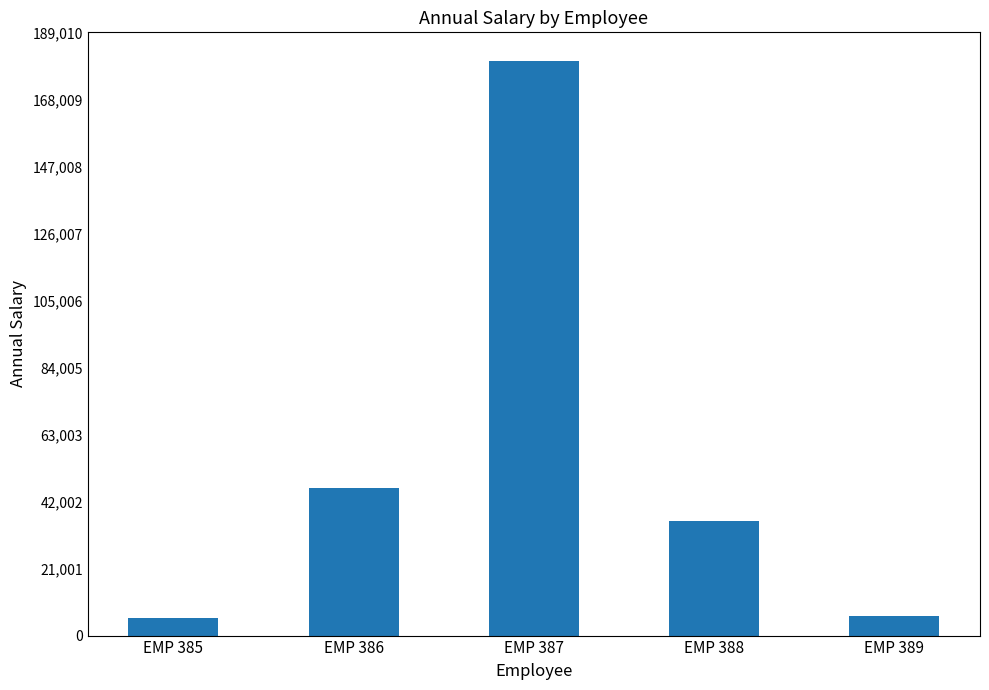

The value at EMP 385 is 5424.0. True or false?

True